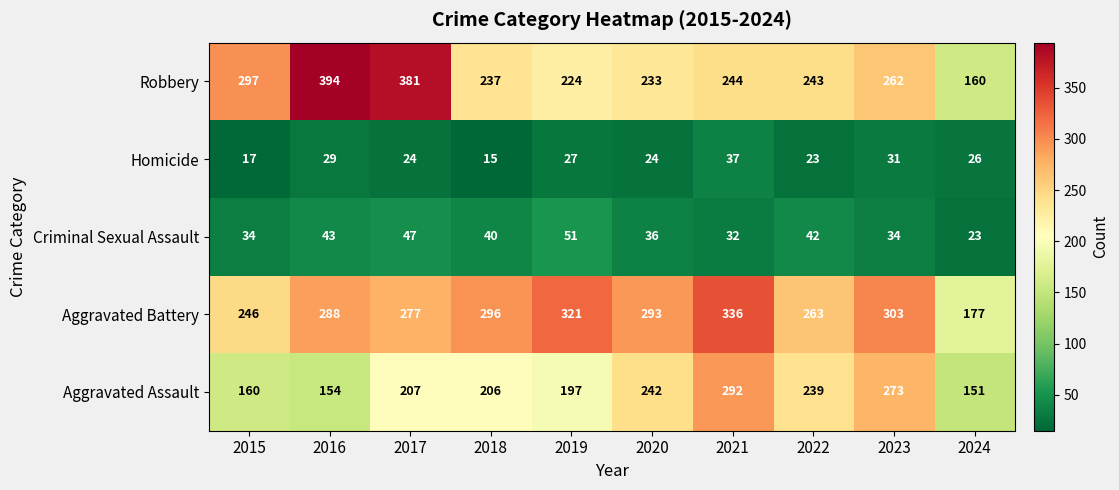

At 2015, list the series in order from smallest to largest.

Homicide, Criminal Sexual Assault, Aggravated Assault, Aggravated Battery, Robbery